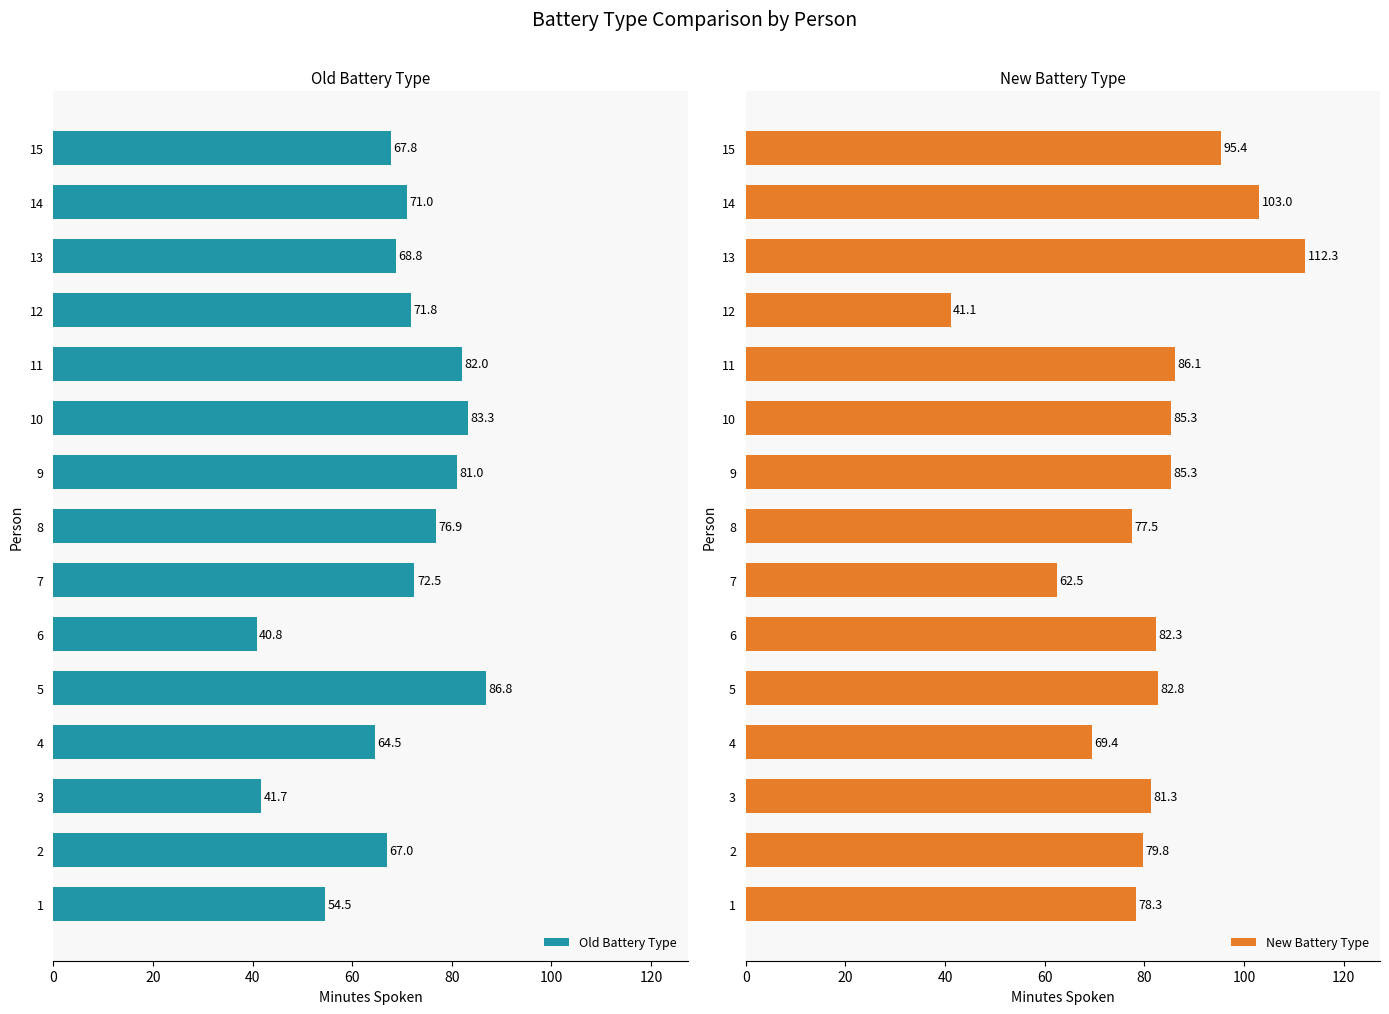

What is the sum of the New Battery Type values at 11 and 5?

168.9